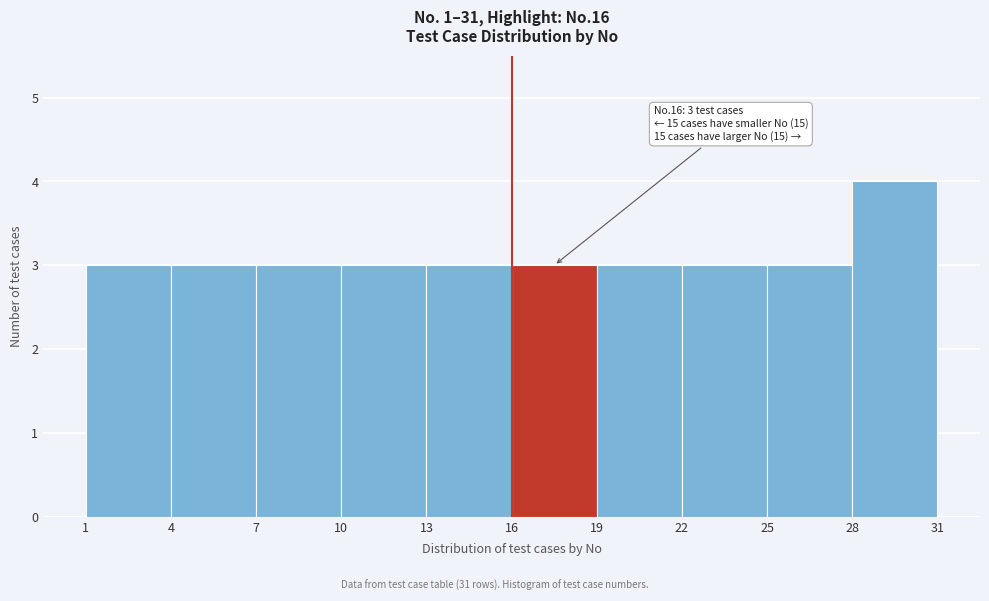

Which range on the x-axis has the tallest bar?

28 to 31